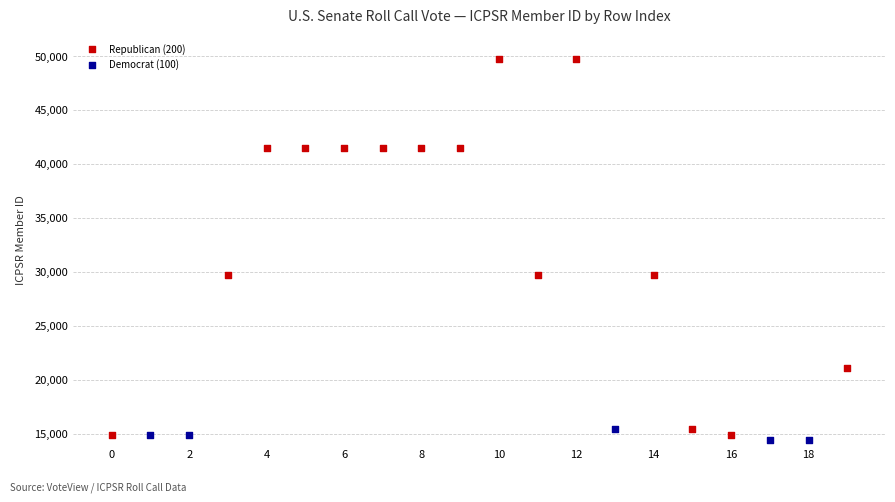

Which series has the largest Y range (max minus min)?

Republican (200)